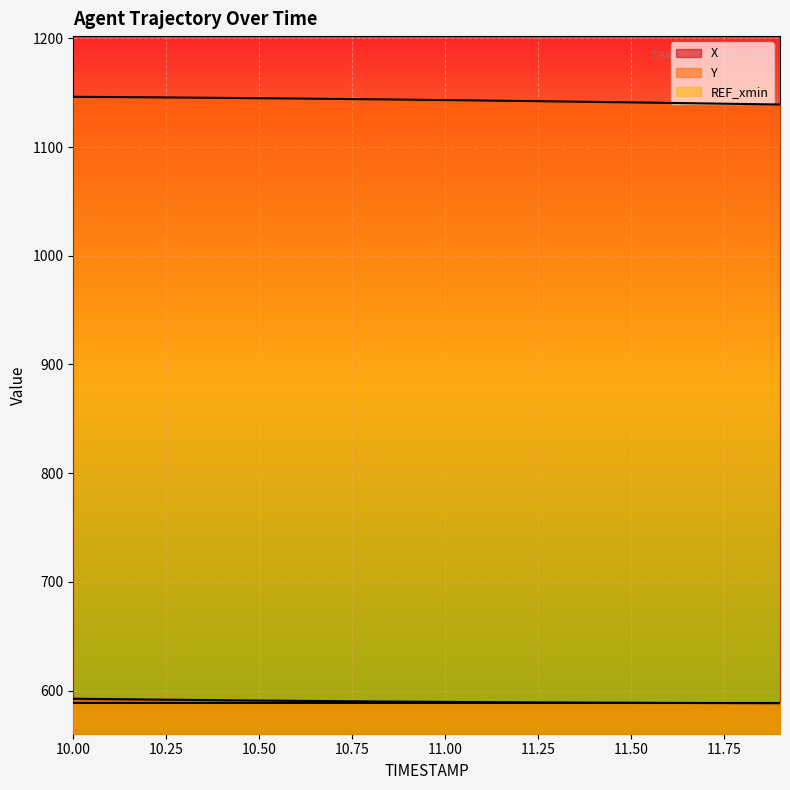

True or false: Y and X intersect in this chart.

False